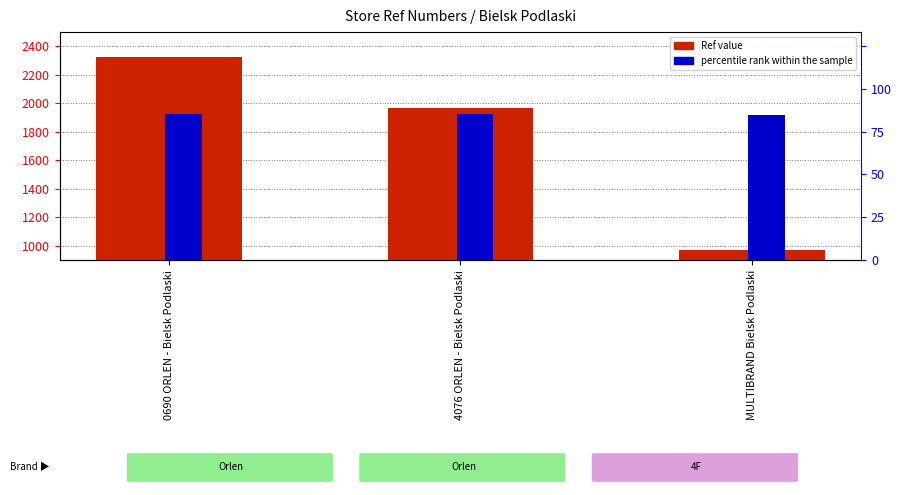

What are all the series names shown in the legend?

Ref, percentile rank